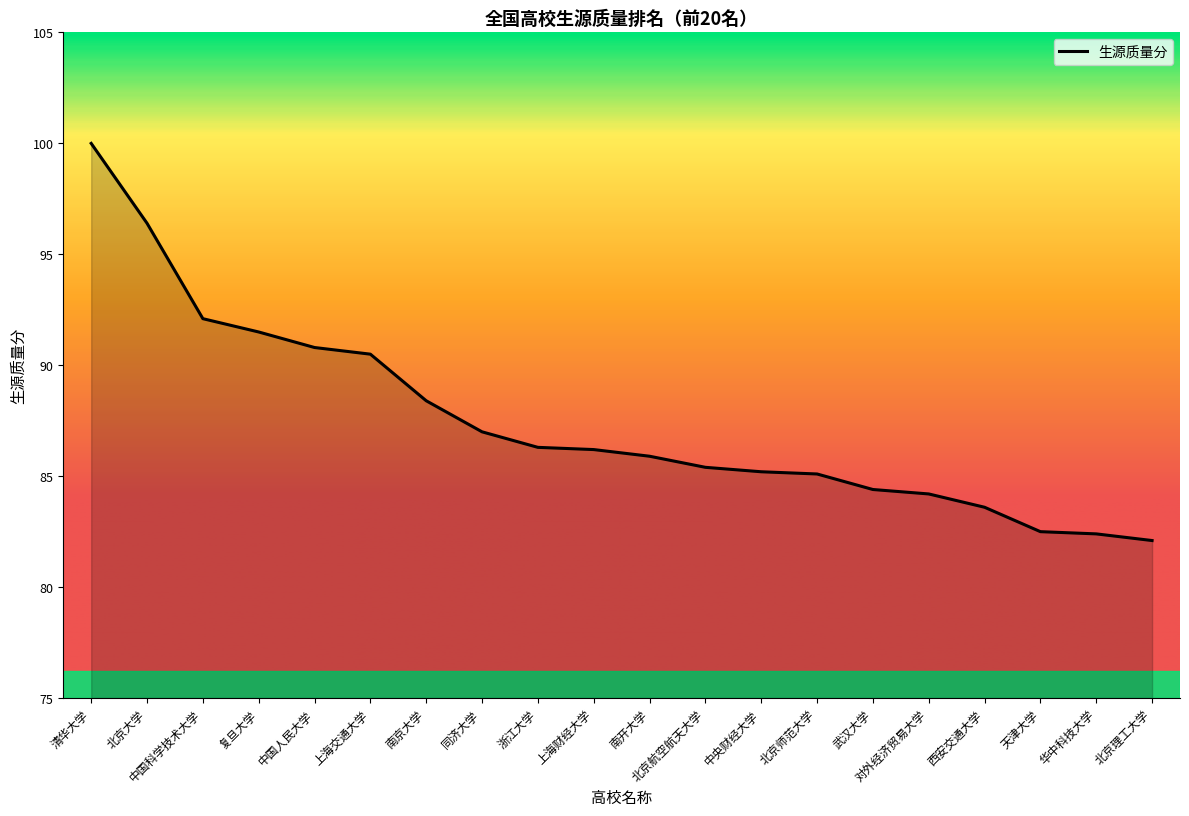

The value at 武汉大学 is 84.4. True or false?

True